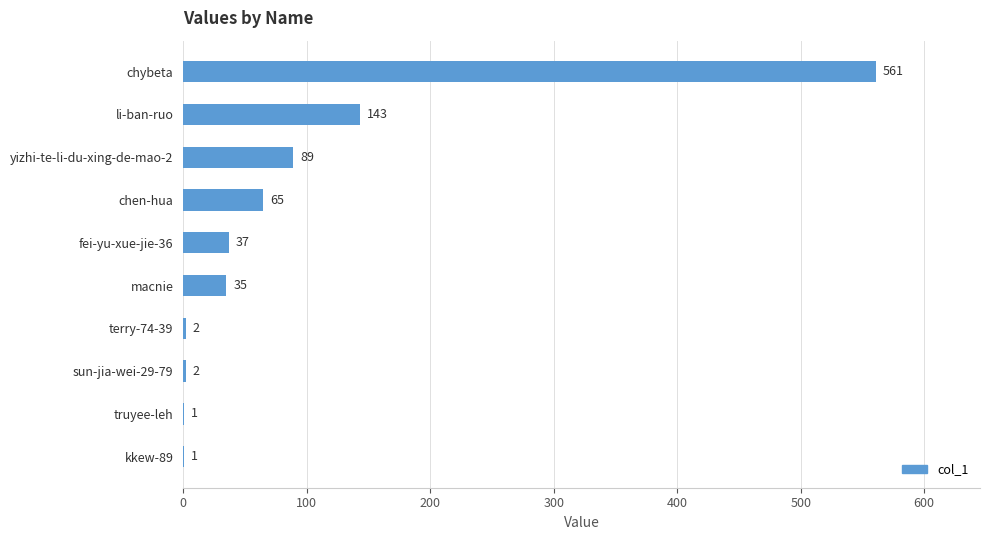

At which category does the chart reach its peak across all series?

chybeta